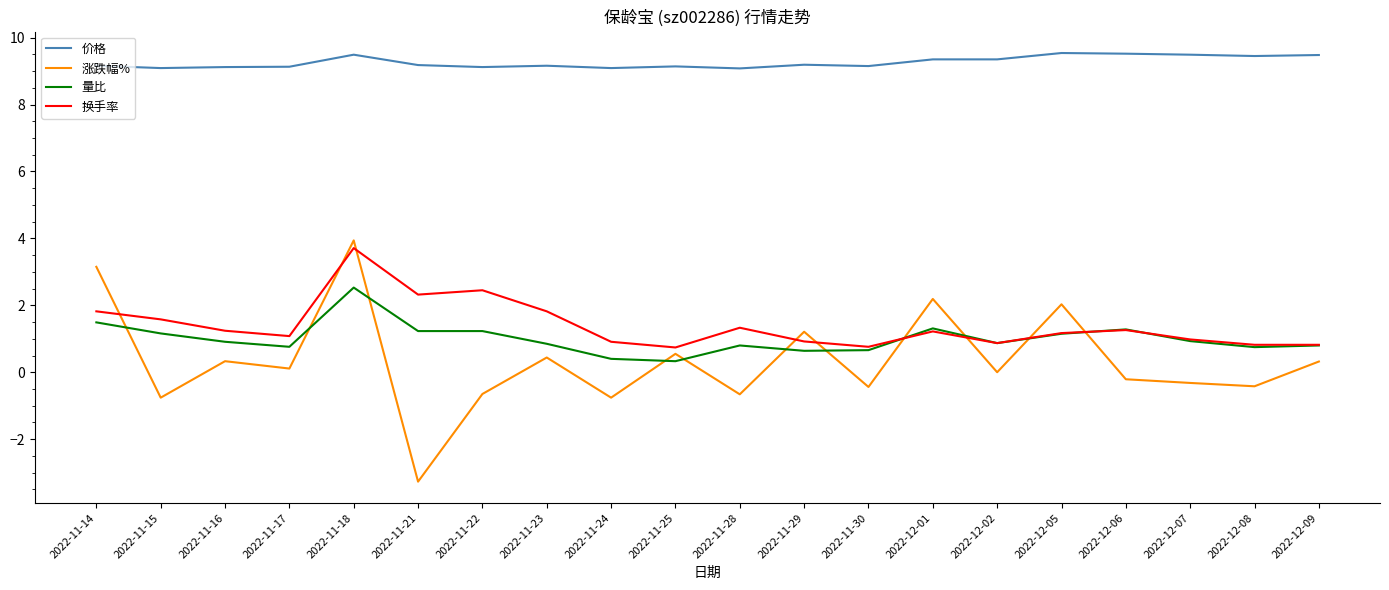

What is the difference between the highest and lowest values at 2022-11-30?

9.6